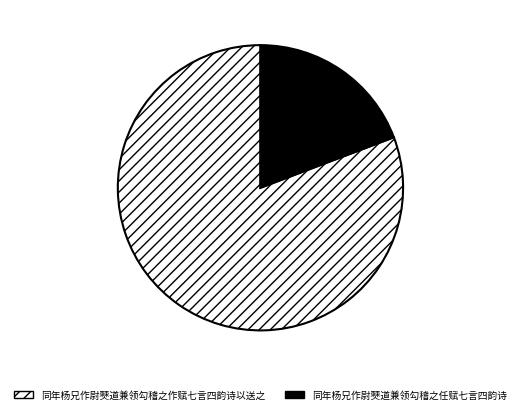

Does any single category account for the majority?

Yes